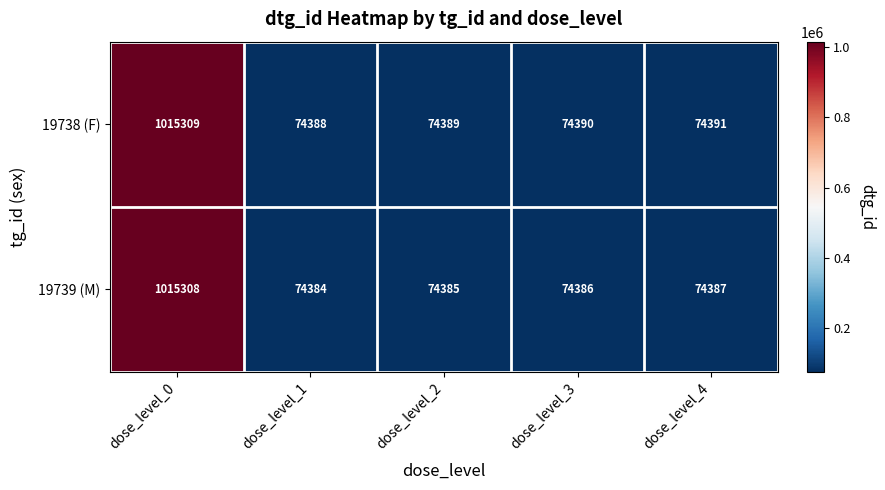

What is the sum of the 19738 (F) values at dose_level_0 and dose_level_4?

1089700